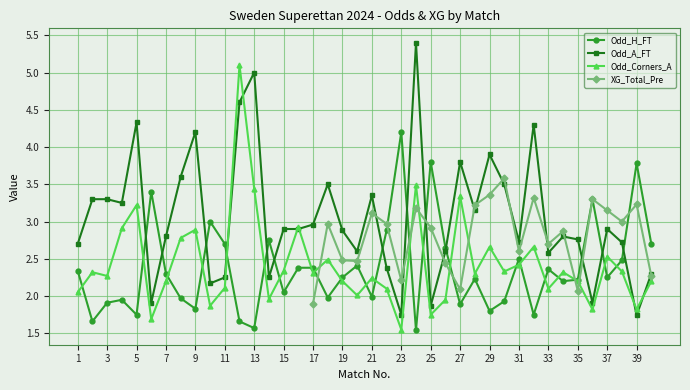

Is it true that Odd_A_FT equals 4.3 at 5?

True